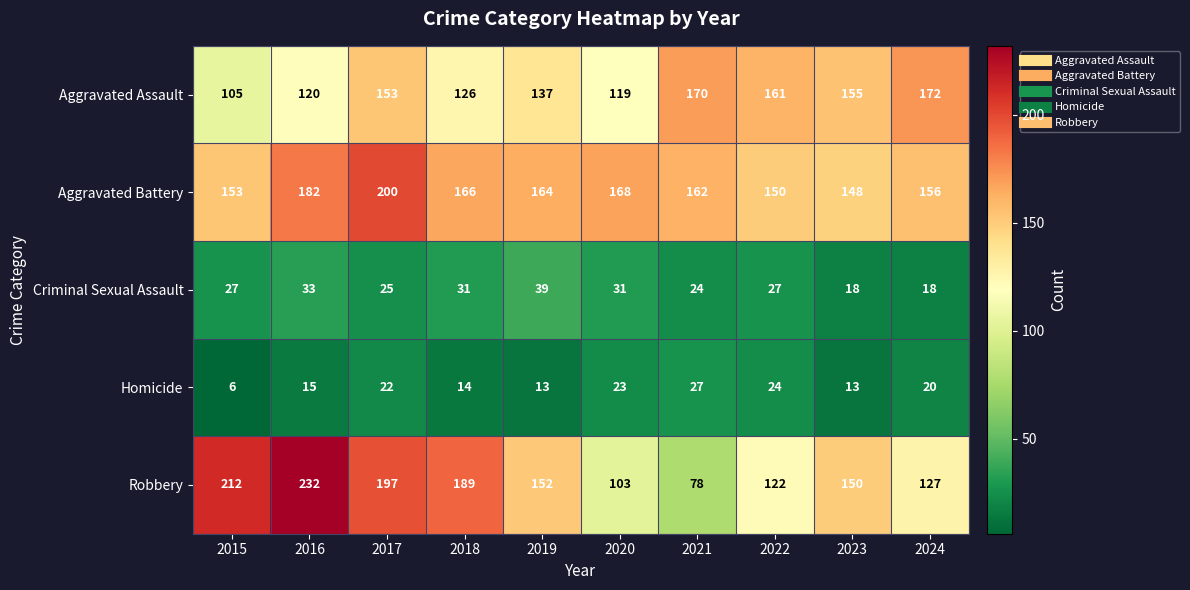

What is the difference between the highest and lowest values at 2019?

151